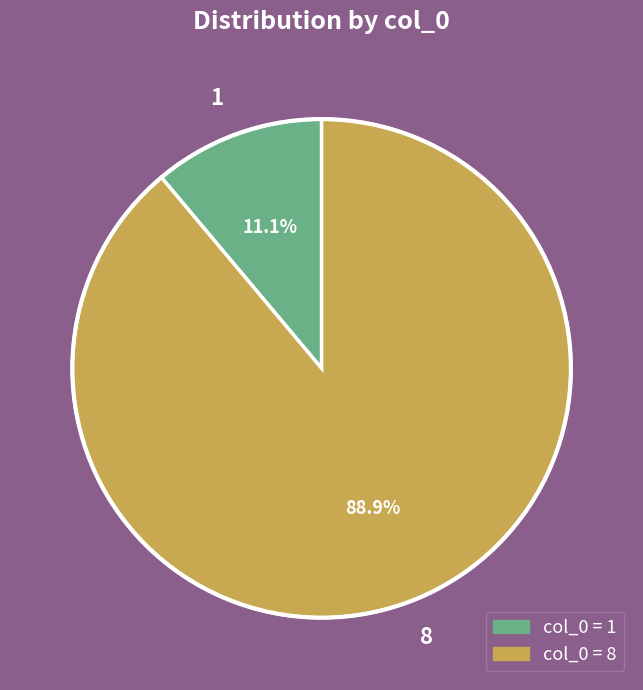

What portion of the pie excludes 1?

88.9%